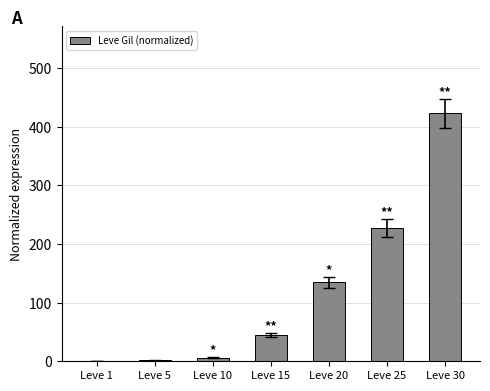

Which has a higher value, Leve 25 or Leve 20?

Leve 25